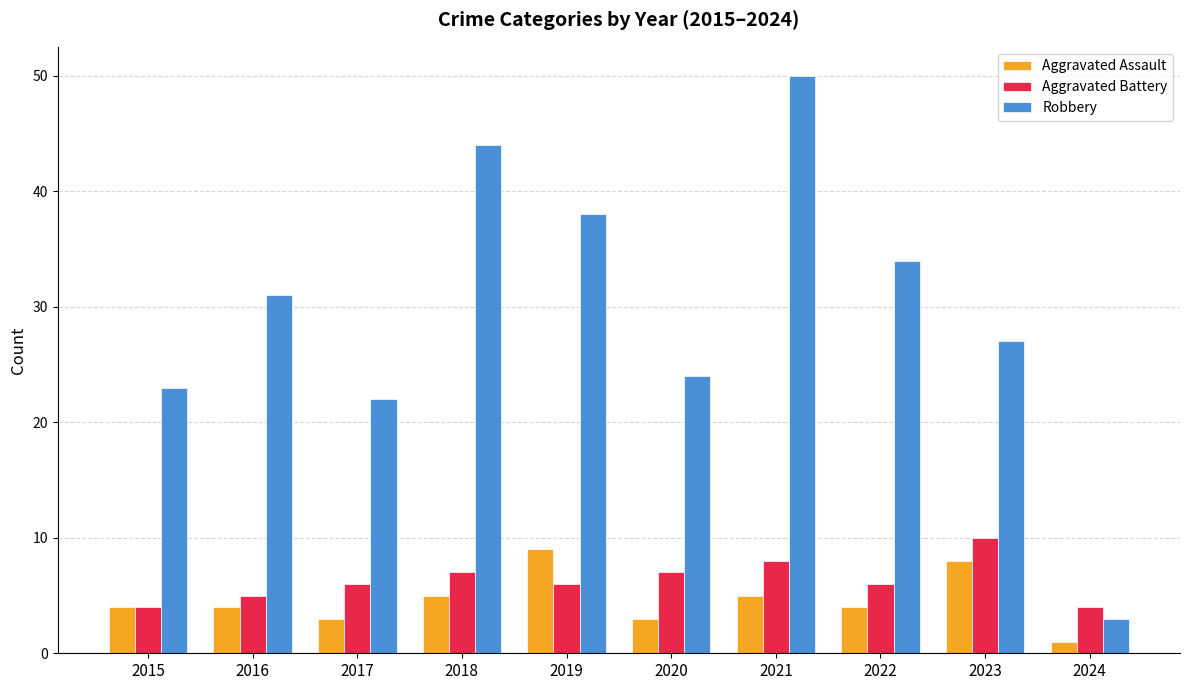

What is the average value of the Aggravated Assault series?

5